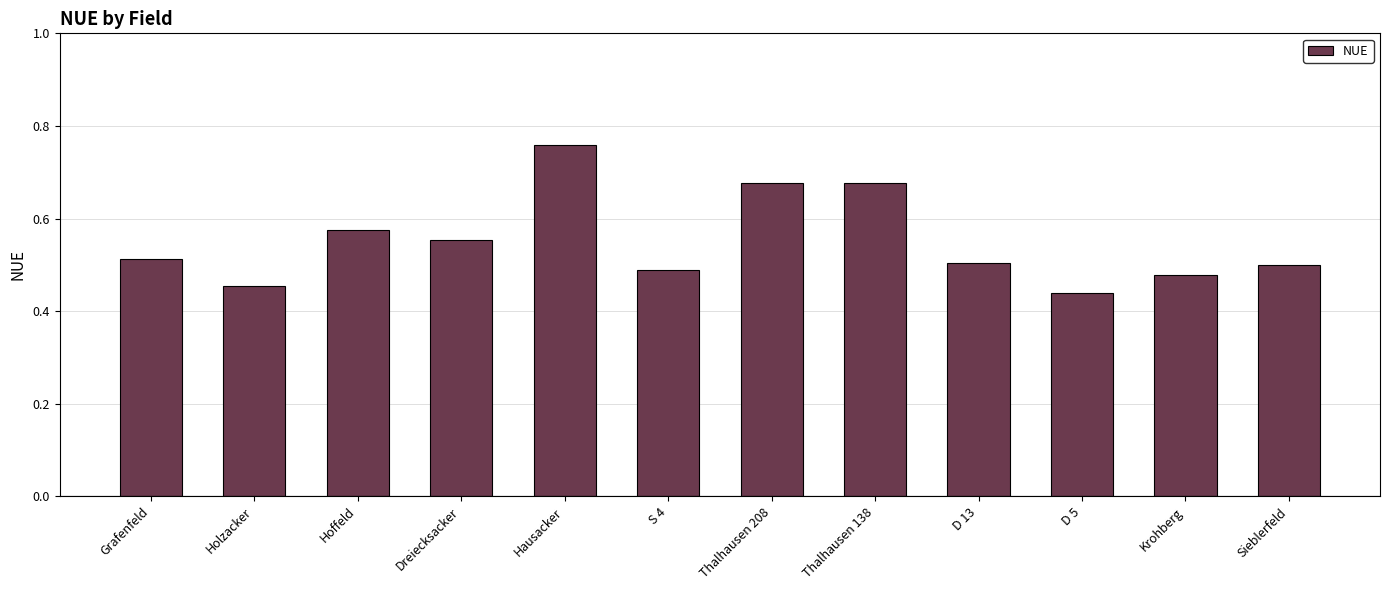

Count the values in the range 0 to 1.

12